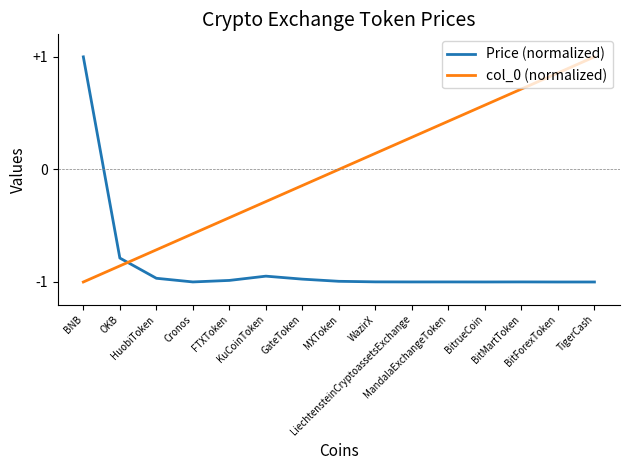

The value of Price (normalized) at Cronos is -0.5. True or false?

False